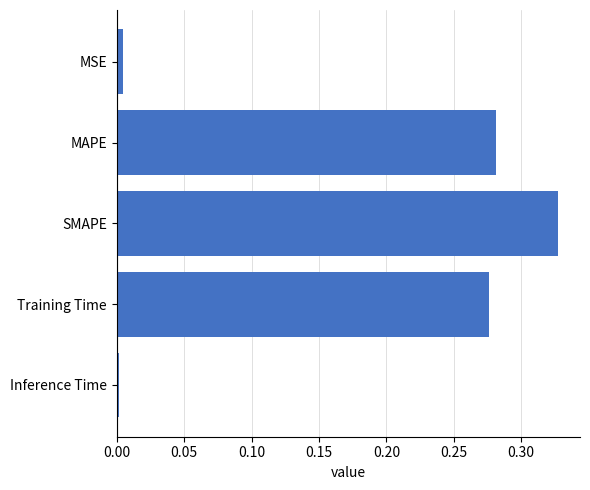

Which has a higher value, MSE or MAPE?

MAPE